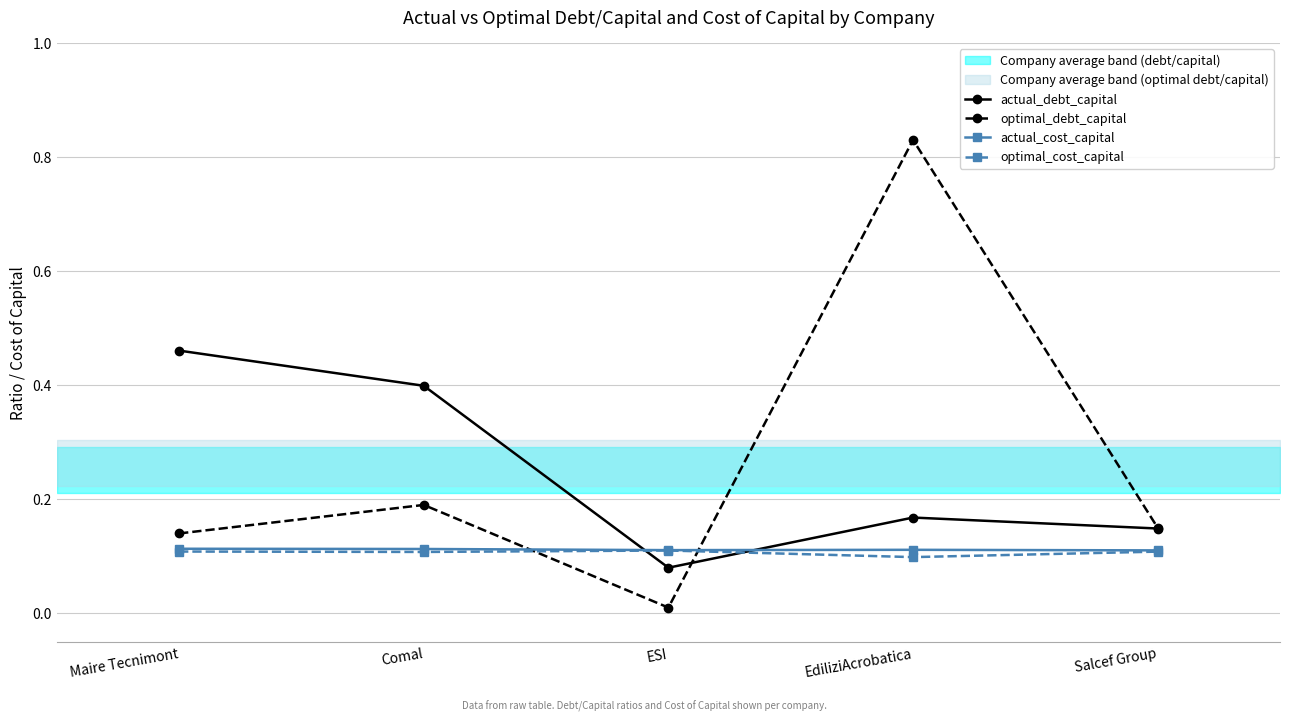

Is it true that optimal_debt_capital equals 0.2 at Comal?

True